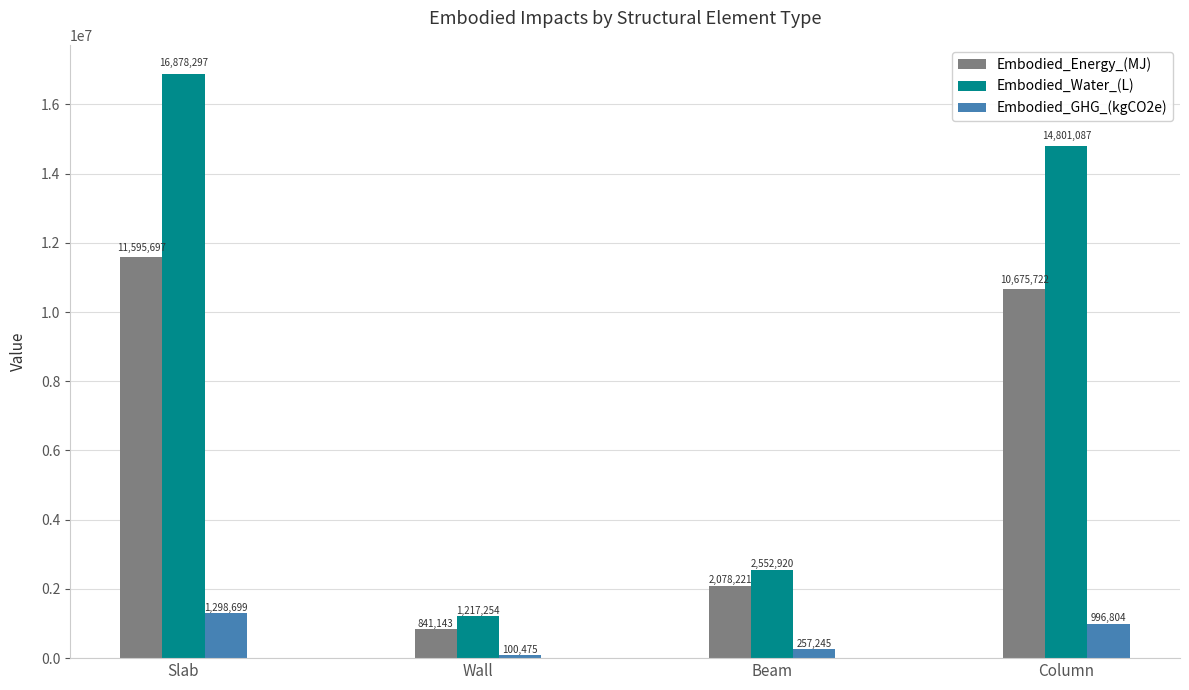

What is the smallest value displayed?

100474.8